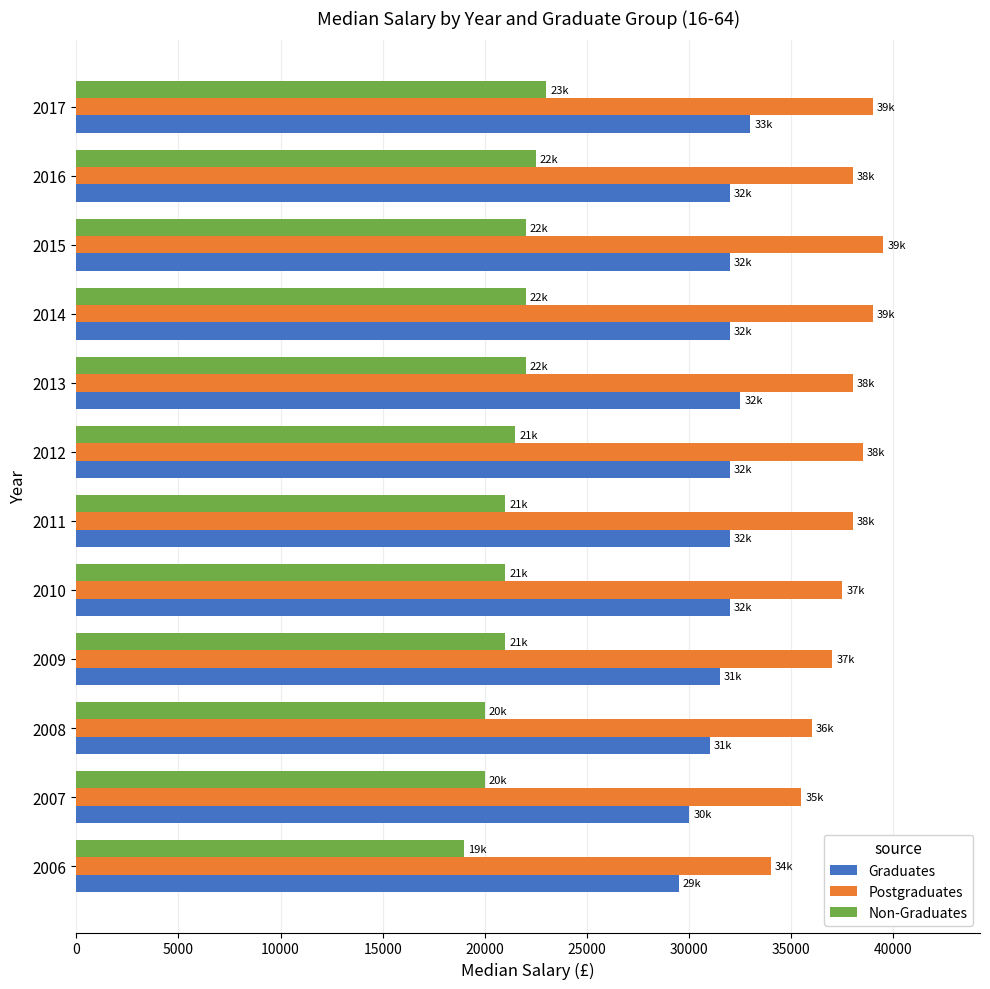

Read the Postgraduates value at 2017.

39000